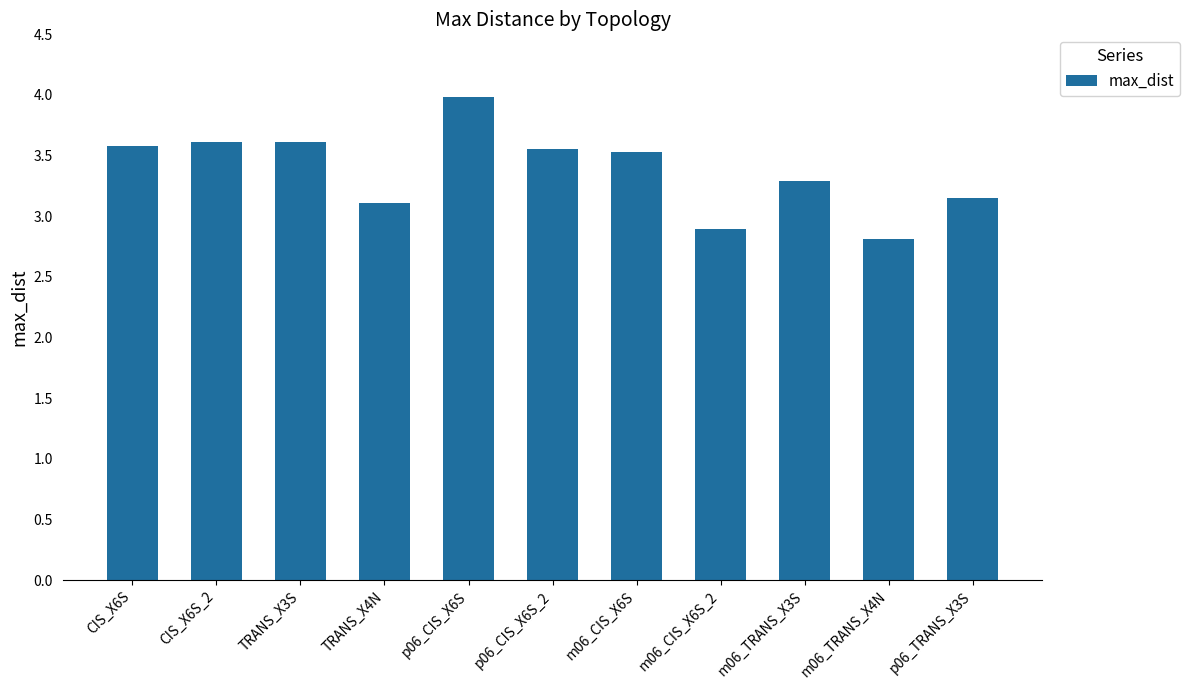

At which label does the data first exceed 3?

CIS_X6S